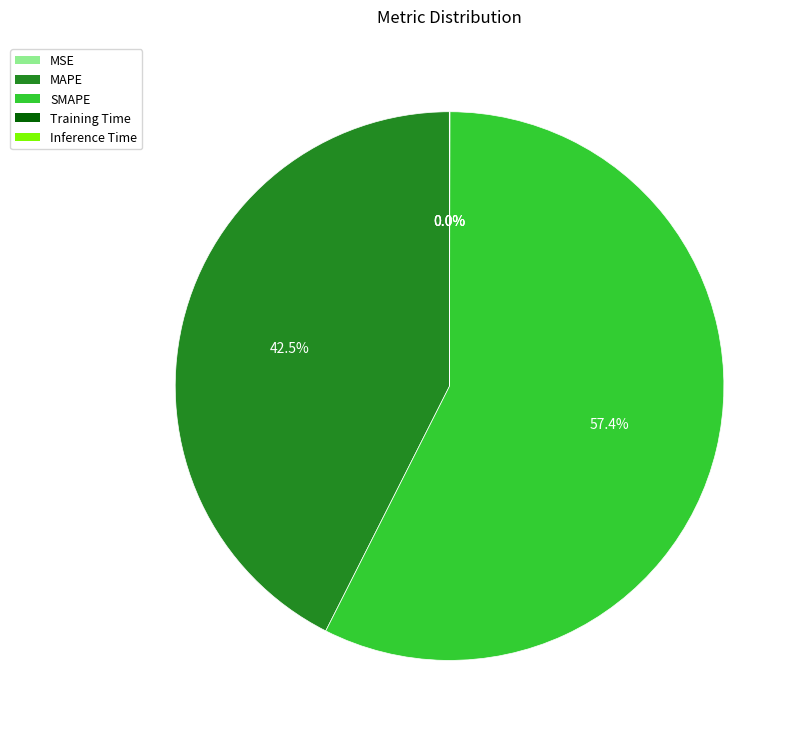

Which slice is the largest?

SMAPE